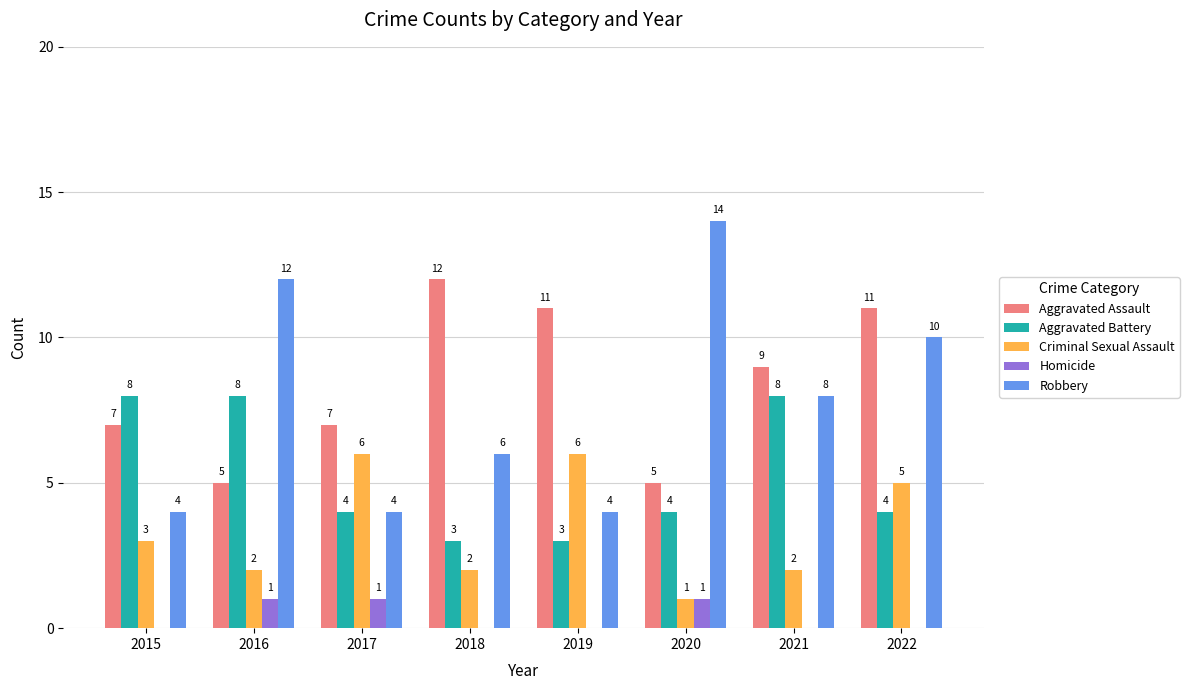

At which label does Aggravated Assault reach its peak?

2018